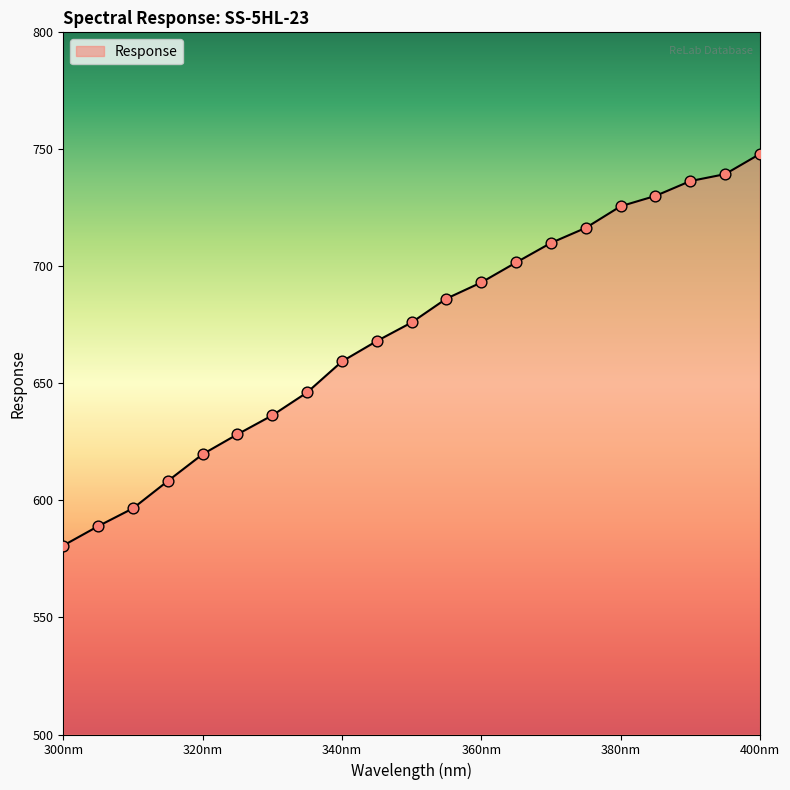

What is the greatest value displayed?

748.0